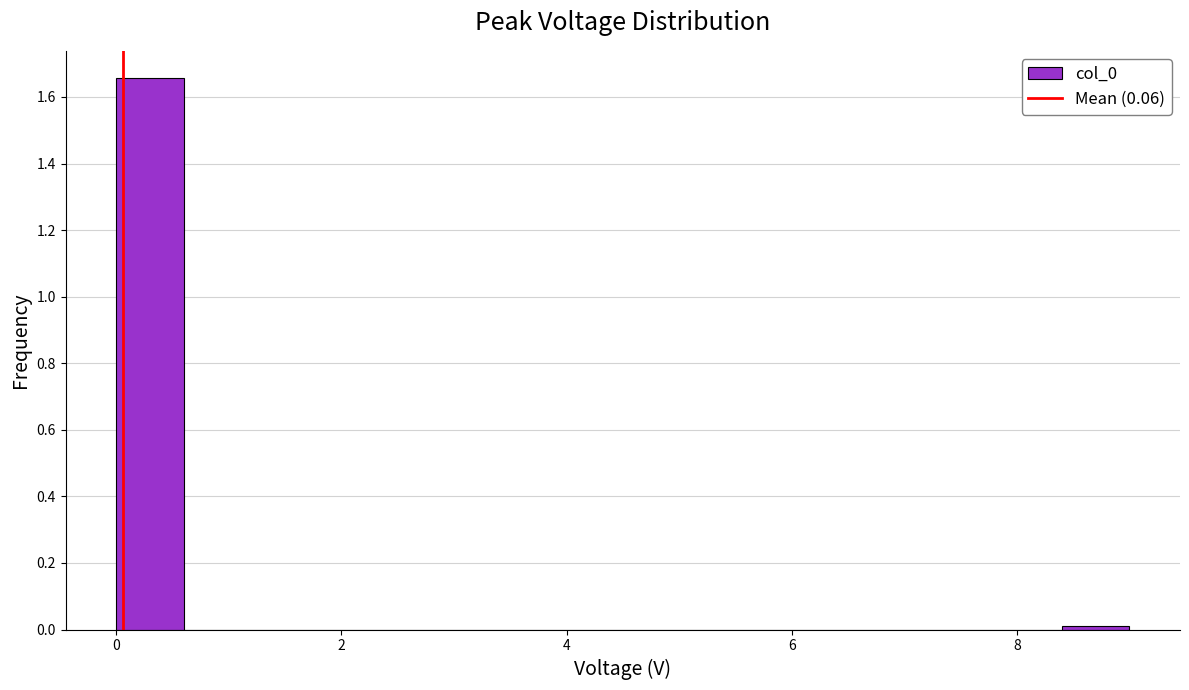

Around what value on the x-axis is the tallest bar? Give the approximate position of its centre, as read against the axis.

0.4